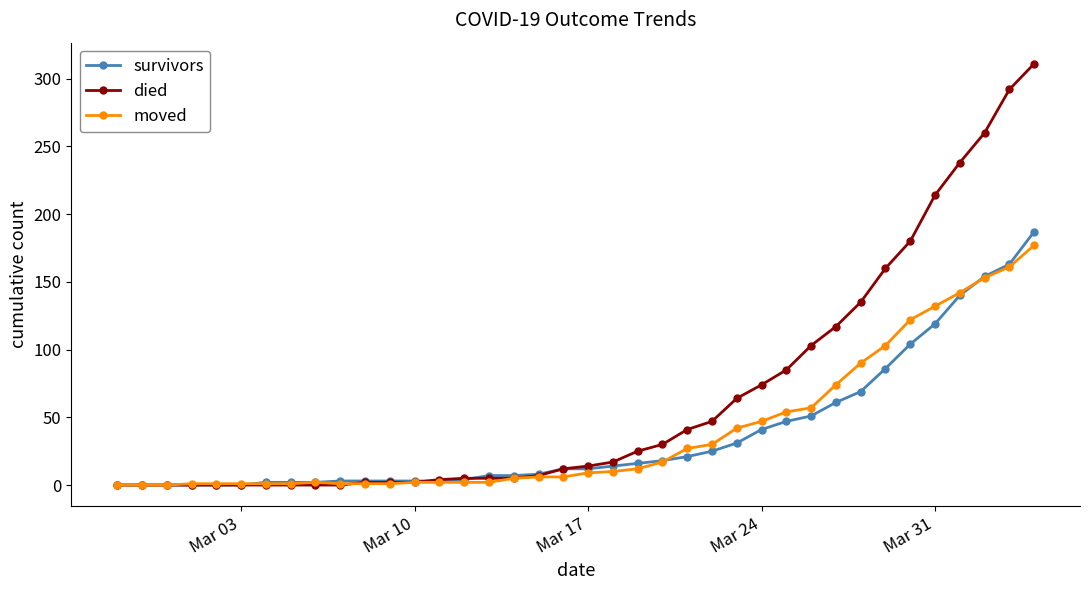

What is the maximum value shown in the chart?

311